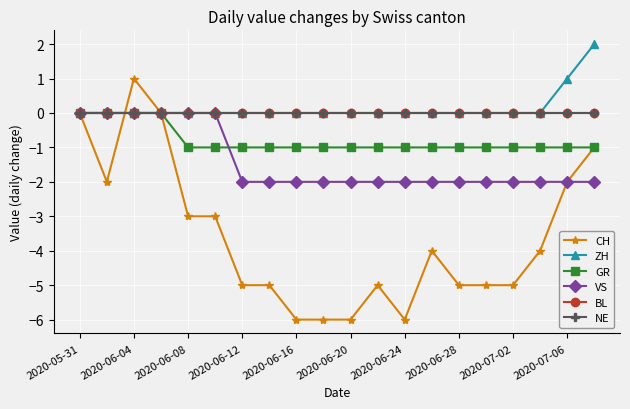

How many interior local peaks does the CH series have?

3